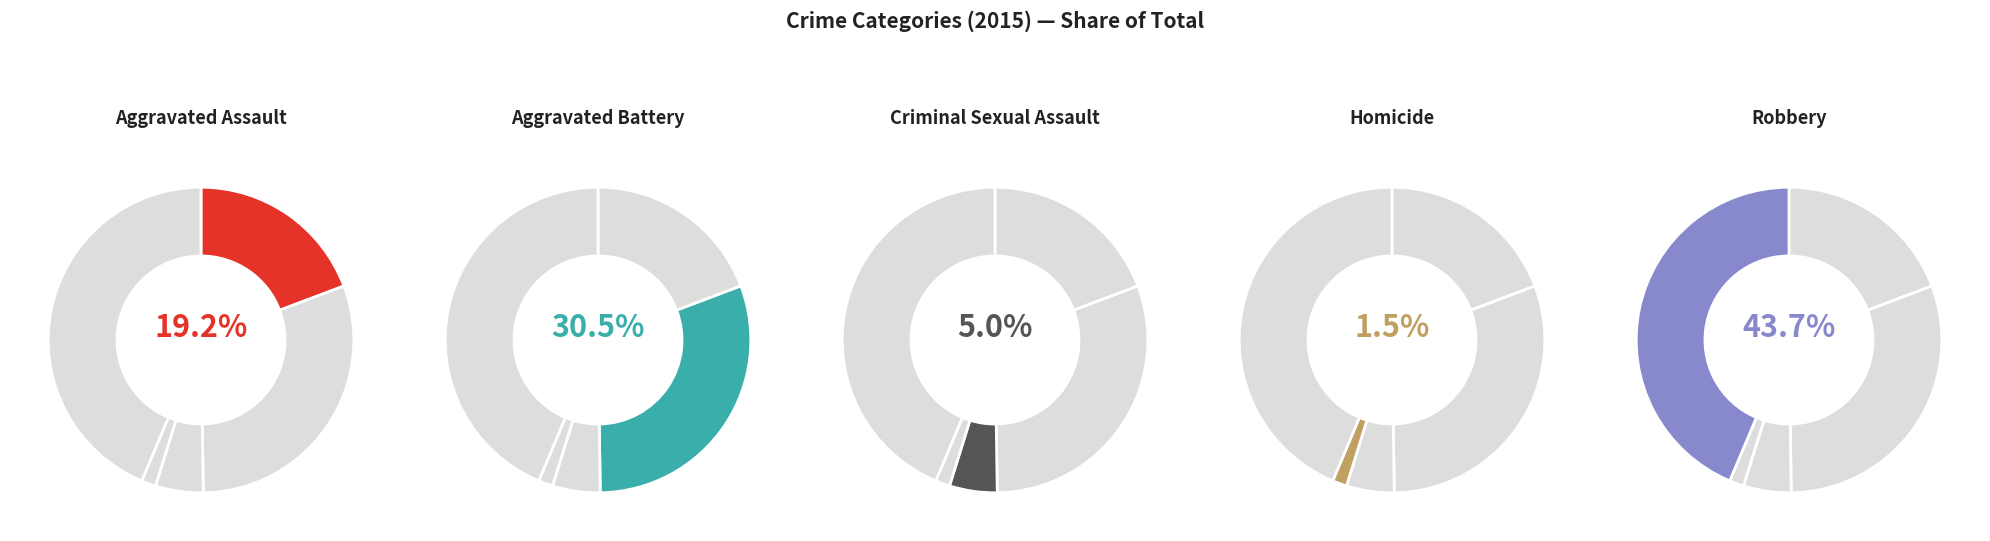

Do Homicide and Criminal Sexual Assault together represent more than half of the pie?

No